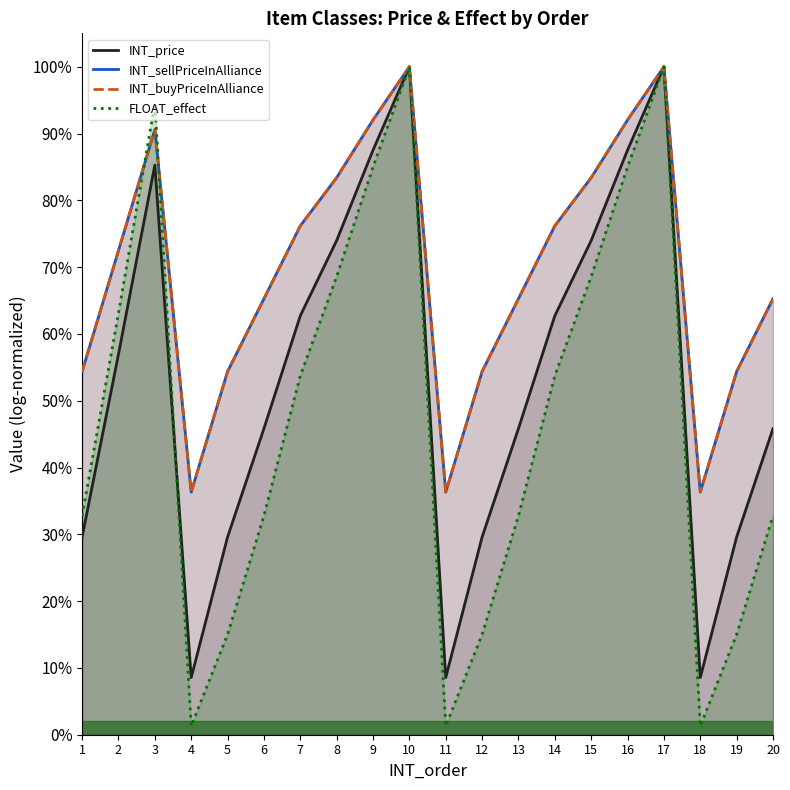

What are all the series names shown in the legend?

INT_price, INT_sellPriceInAlliance, INT_buyPriceInAlliance, FLOAT_effect